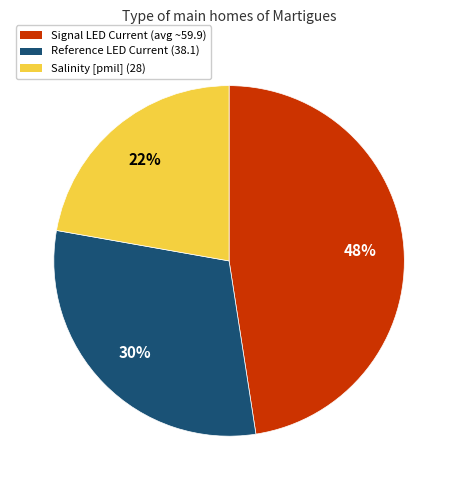

How many segments does this pie chart have?

3